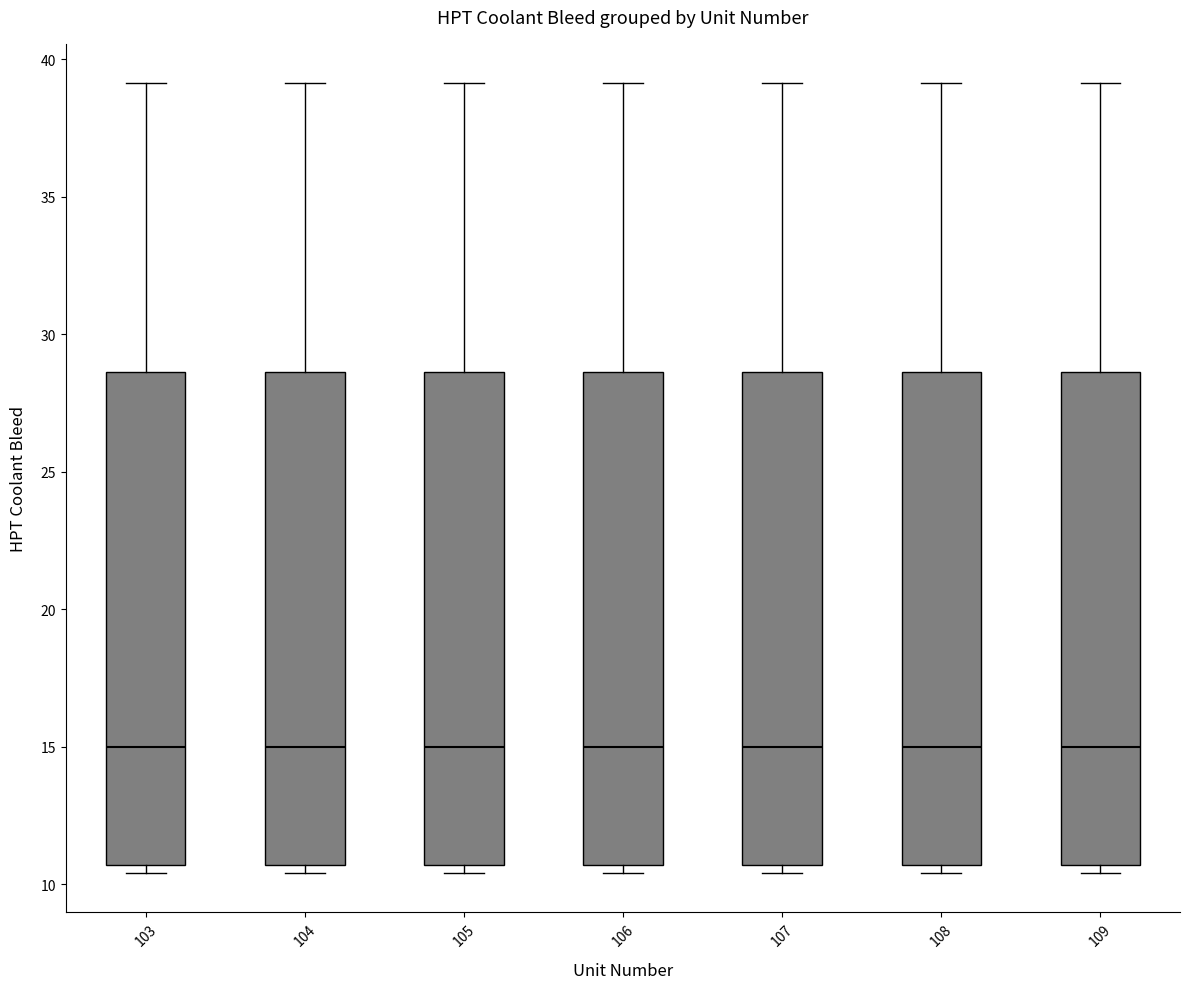

Reading left to right, transcribe this box plot: for each box, give where its median line is, the range the box spans, and where its two whiskers end, as read against the y-axis. The values are not printed on the chart, so give them approximately, as read against the axis.

103: median 15.0, box 10.5 to 28.5, whiskers 10.5 (just below the box's lower edge) to 39.0
104: median 15.0, box 10.5 to 28.5, whiskers 10.5 (just below the box's lower edge) to 39.0
105: median 15.0, box 10.5 to 28.5, whiskers 10.5 (just below the box's lower edge) to 39.0
106: median 15.0, box 10.5 to 28.5, whiskers 10.5 (just below the box's lower edge) to 39.0
107: median 15.0, box 10.5 to 28.5, whiskers 10.5 (just below the box's lower edge) to 39.0
108: median 15.0, box 10.5 to 28.5, whiskers 10.5 (just below the box's lower edge) to 39.0
109: median 15.0, box 10.5 to 28.5, whiskers 10.5 (just below the box's lower edge) to 39.0